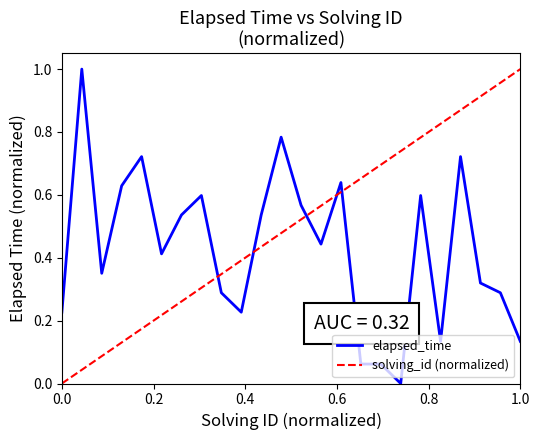

What is the change in value from 15 to 18?

-0.6